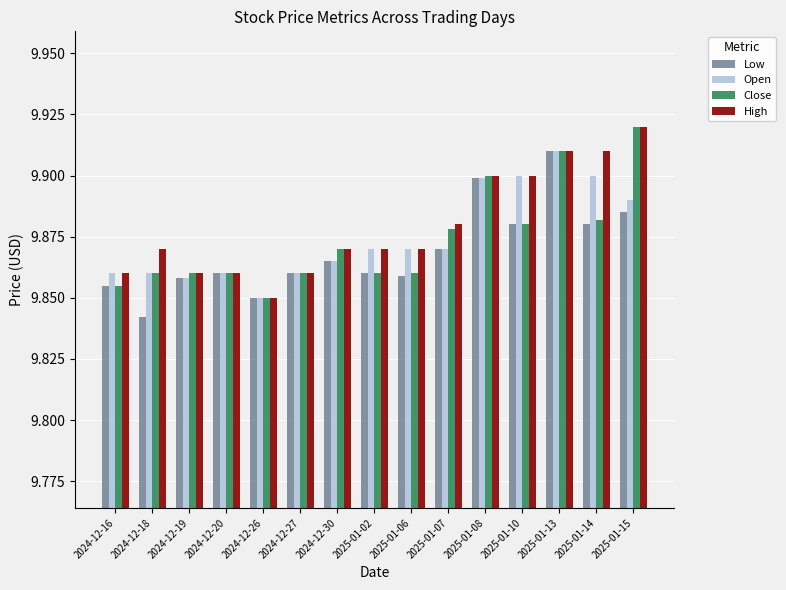

How many categories are shown in the chart?

15